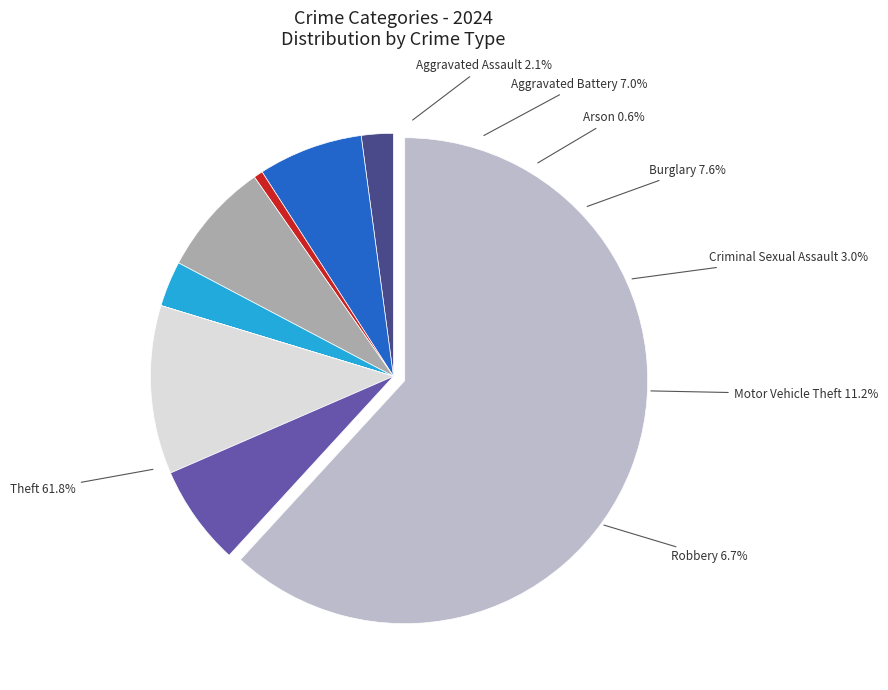

Does Robbery account for over 50% of the chart?

No